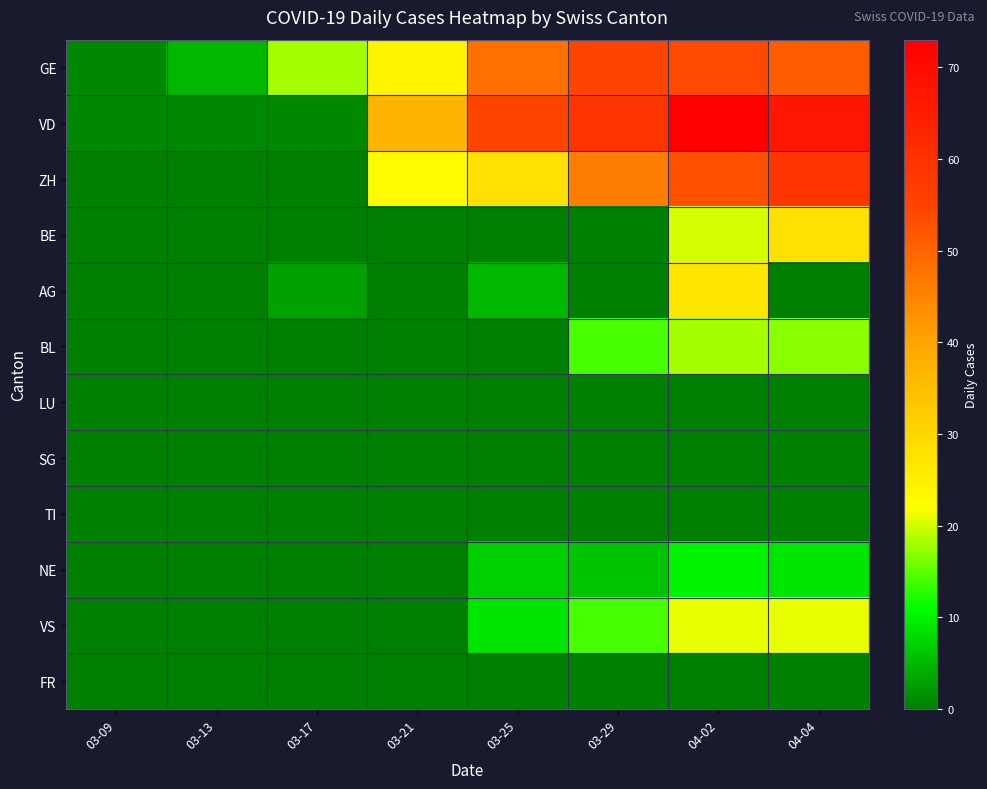

At which category is the sum across all series the highest?

04-02